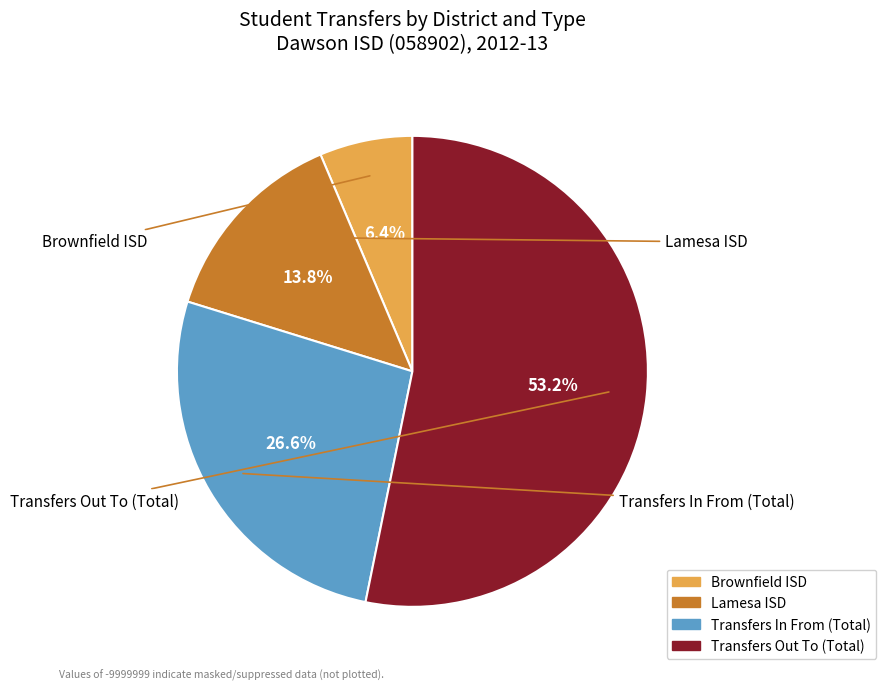

True or false: Transfers In From (Total) accounts for 41% of the total.

False